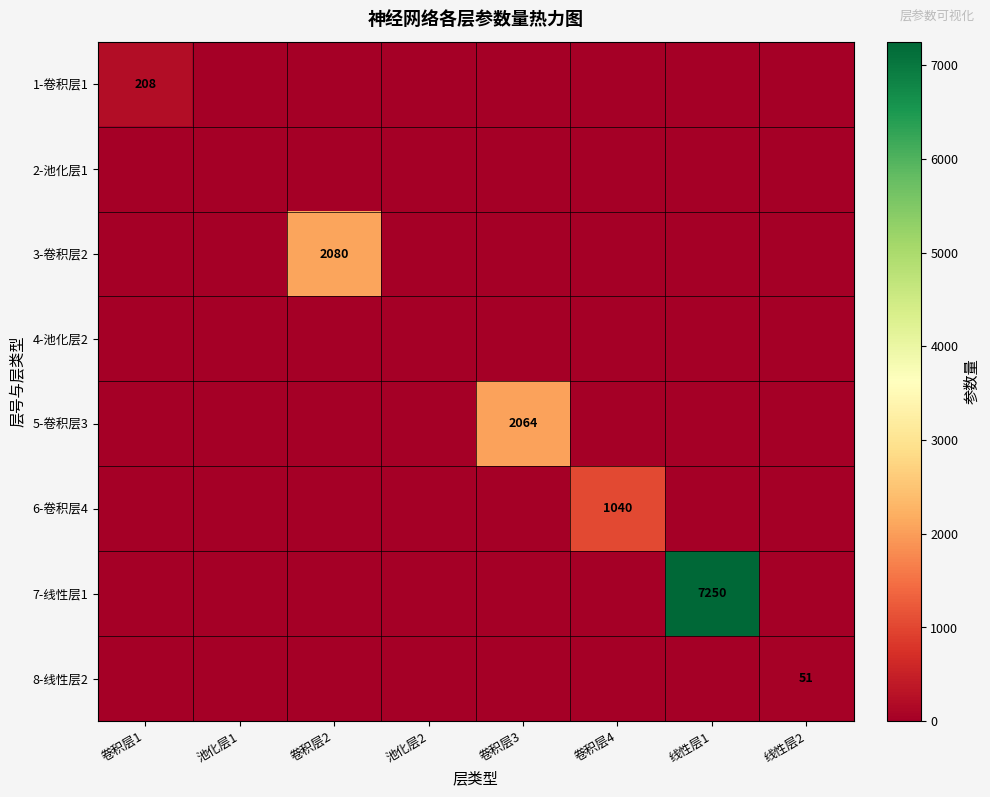

Is it true that 8-线性层2 equals 76 at 线性层2?

False